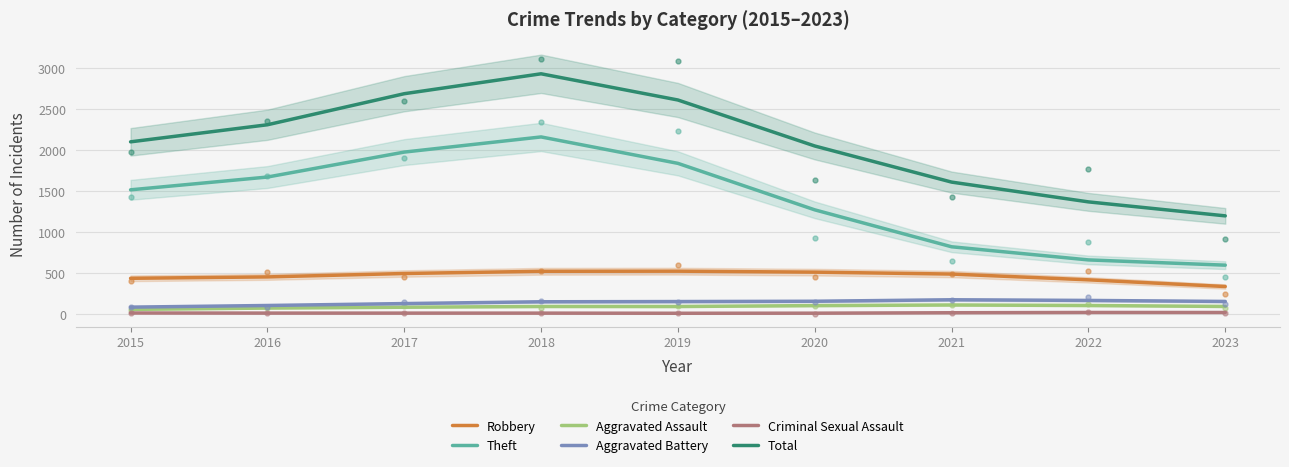

What is the average value of the Theft series?

1386.0